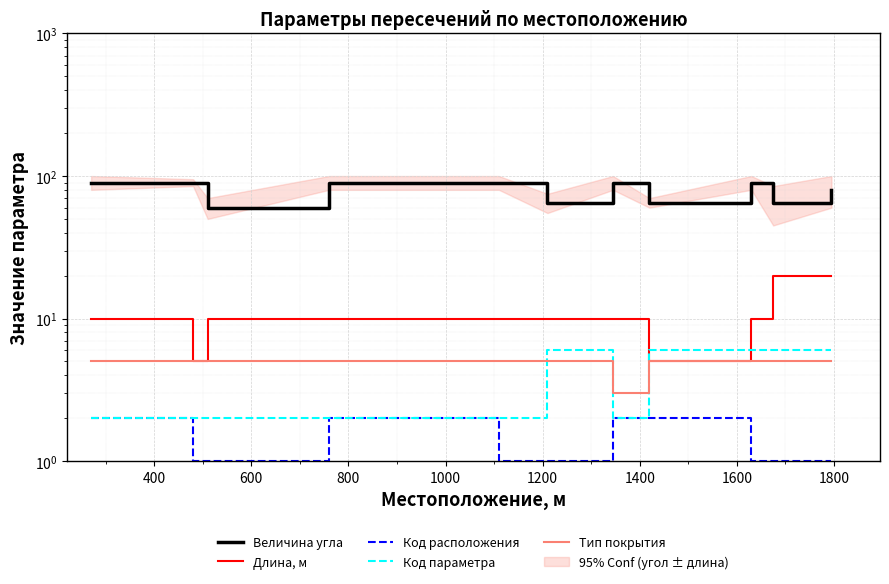

What are all the series names shown in the legend?

Величина угла, Длина, м, Код расположения, Код параметра, Тип покрытия